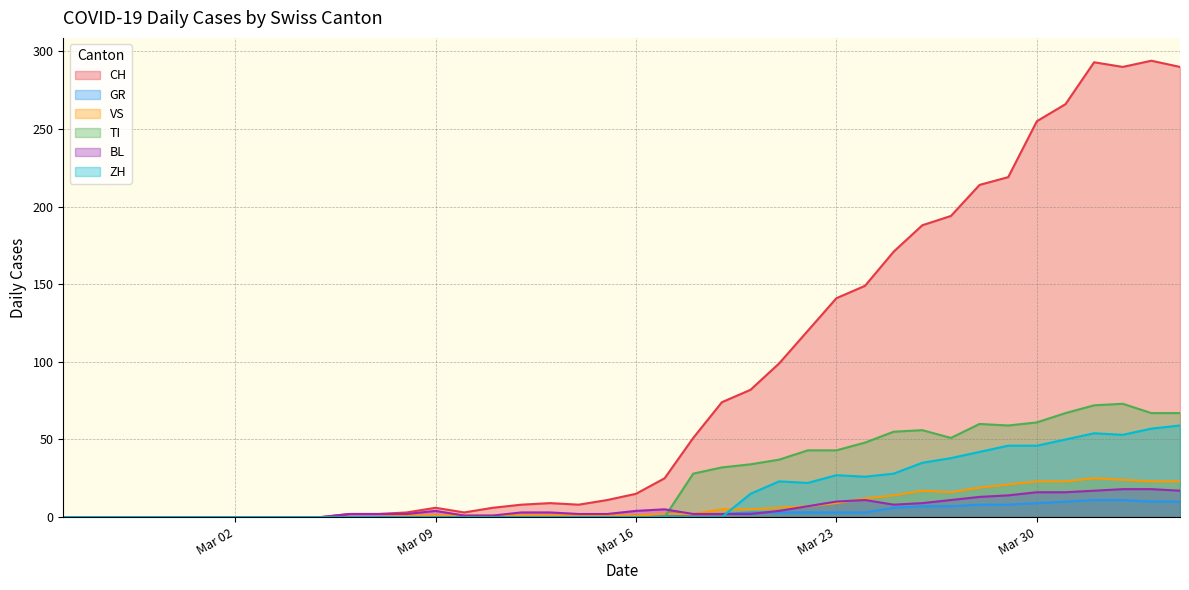

What is the difference between the second highest and second lowest values in the CH series?

293